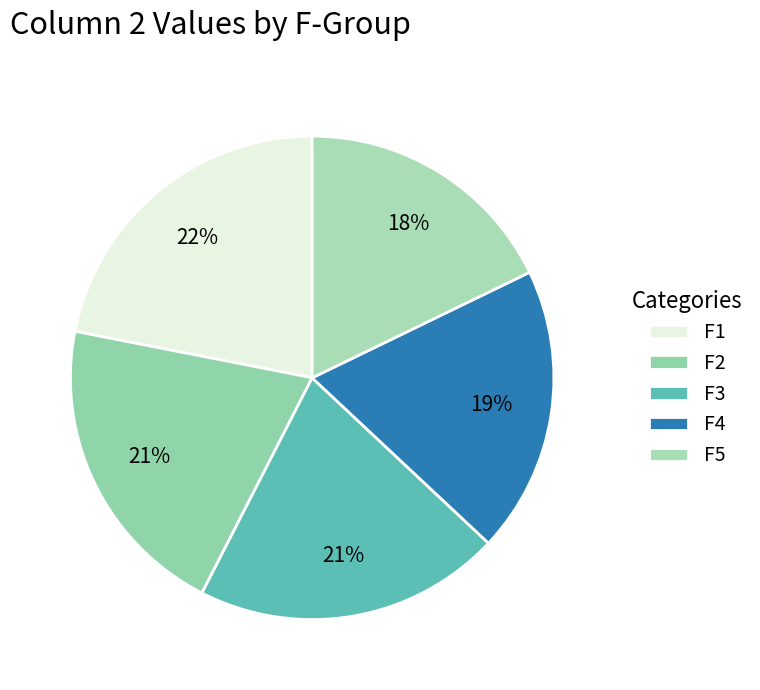

How many slices are in this pie chart?

5